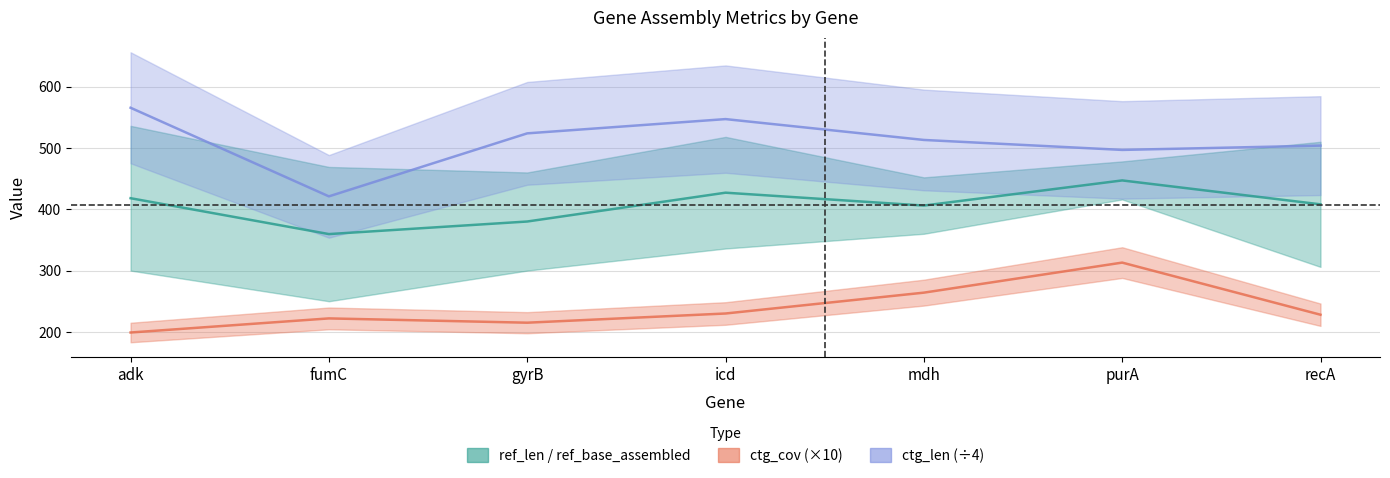

Which series has the widest spread of values?

ctg_len